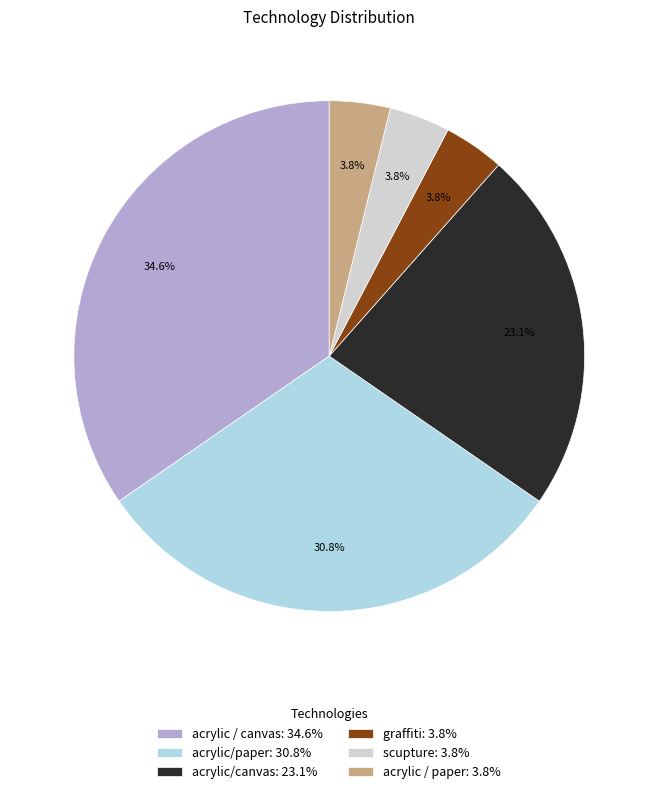

Do acrylic / paper and acrylic/paper together represent more than half of the pie?

No